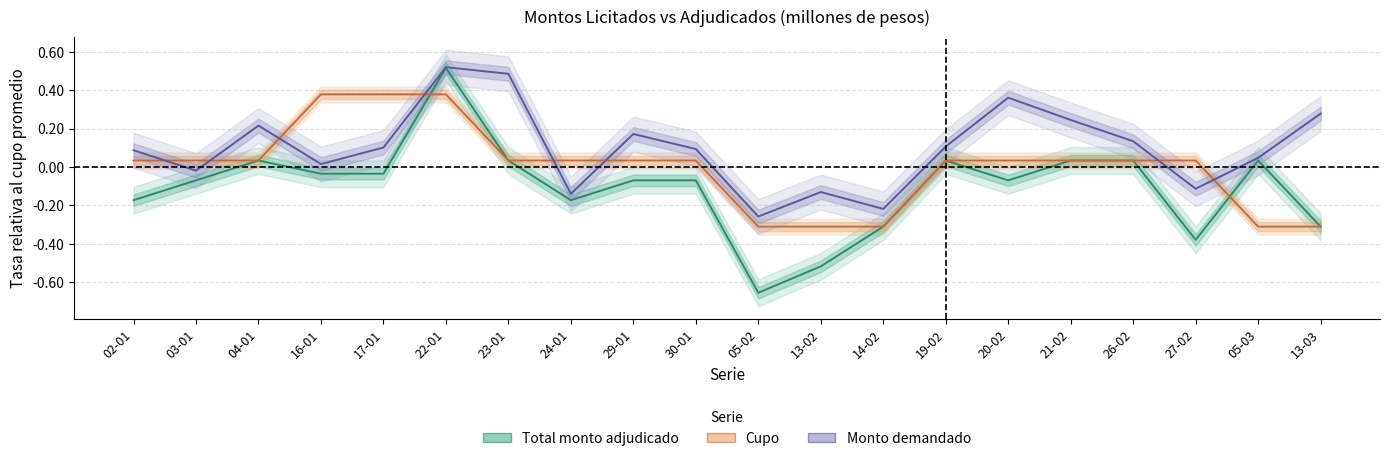

The Total monto adjudicado series shows 0.0 at 21-02. True or false?

False